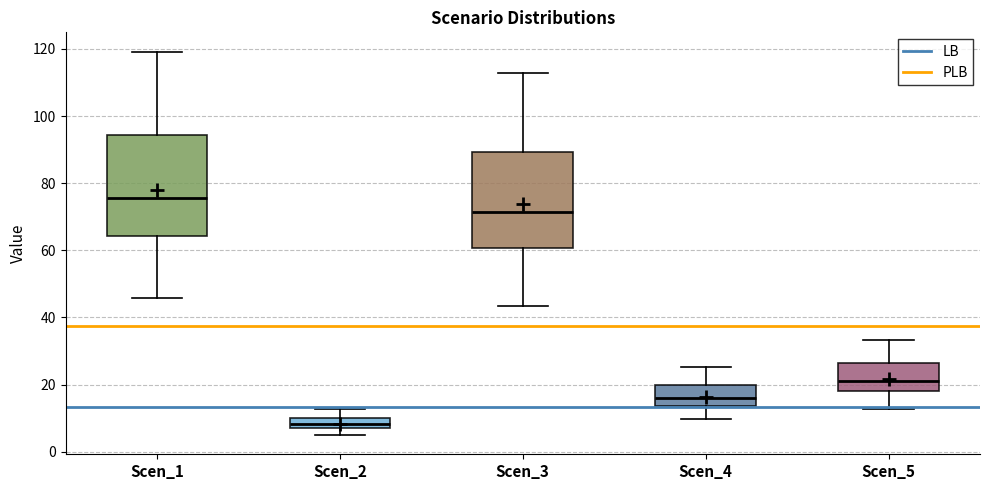

Reading left to right, transcribe this box plot: for each box, give where its median line is, the range the box spans, and where its two whiskers end, as read against the y-axis. The values are not printed on the chart, so give them approximately, as read against the axis.

Scen_1: median 76, box 64 to 94, whiskers 46 to 120
Scen_2: median 8, box 6 to 10, whiskers 4 to 12
Scen_3: median 72, box 60 to 90, whiskers 44 to 112
Scen_4: median 16, box 14 to 20, whiskers 10 to 26
Scen_5: median 22, box 18 to 26, whiskers 12 to 34